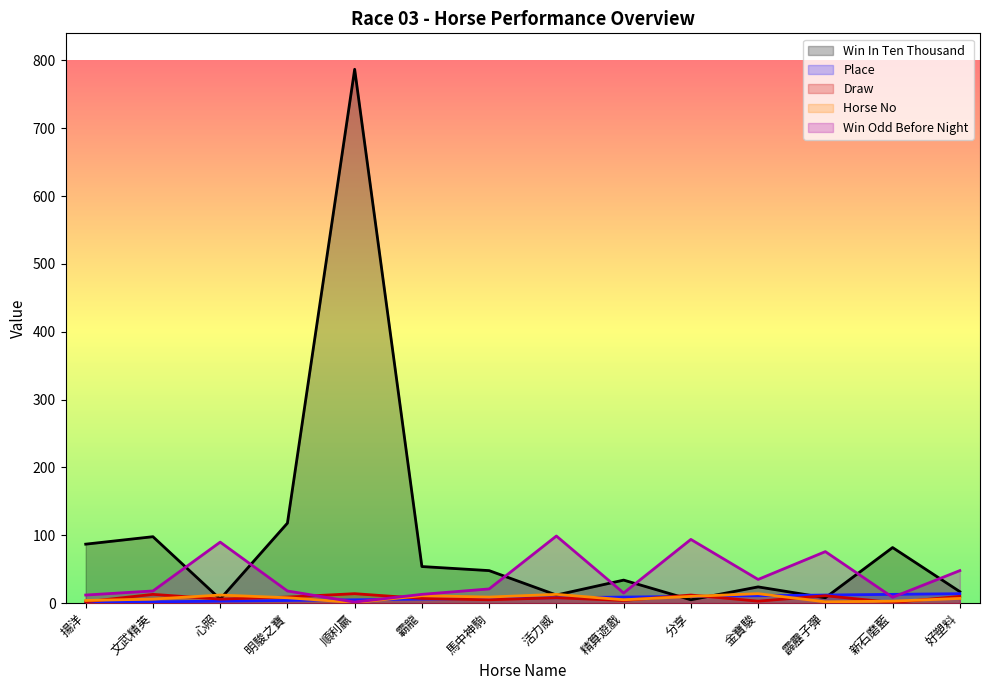

Where do WinOddBeforeNight and WinInTenThousand first cross each other?

文武精英 and 心照